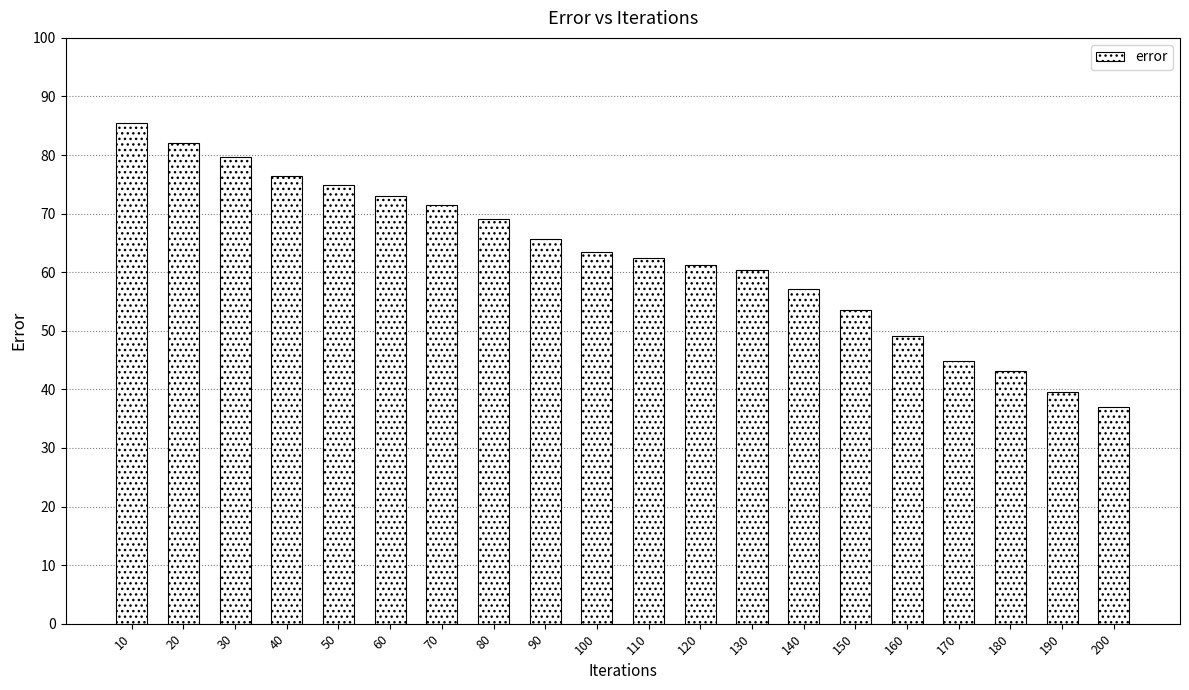

Which category has the lowest value across all series?

200